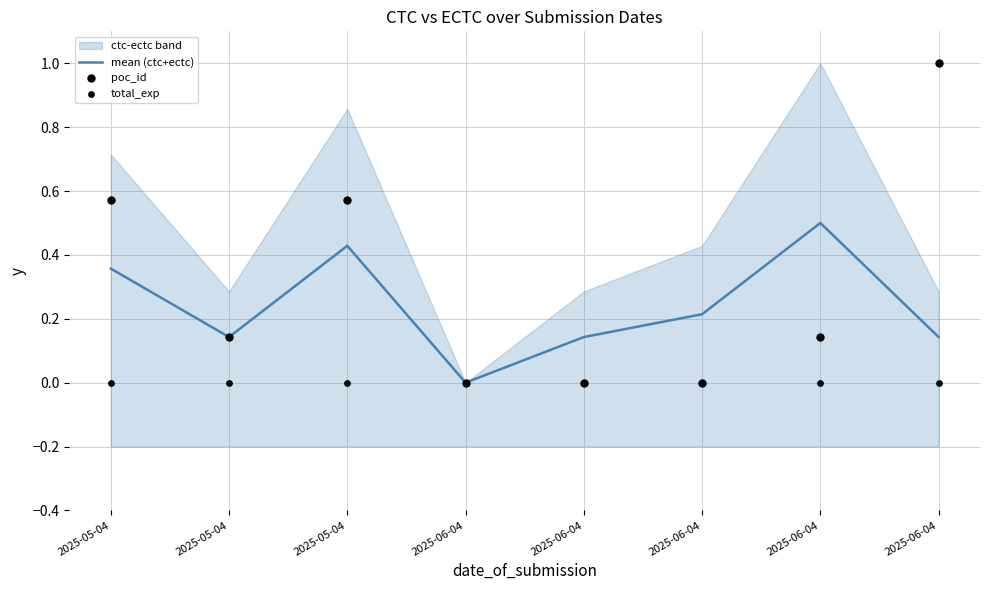

At how many categories does at least one series exceed 0?

7